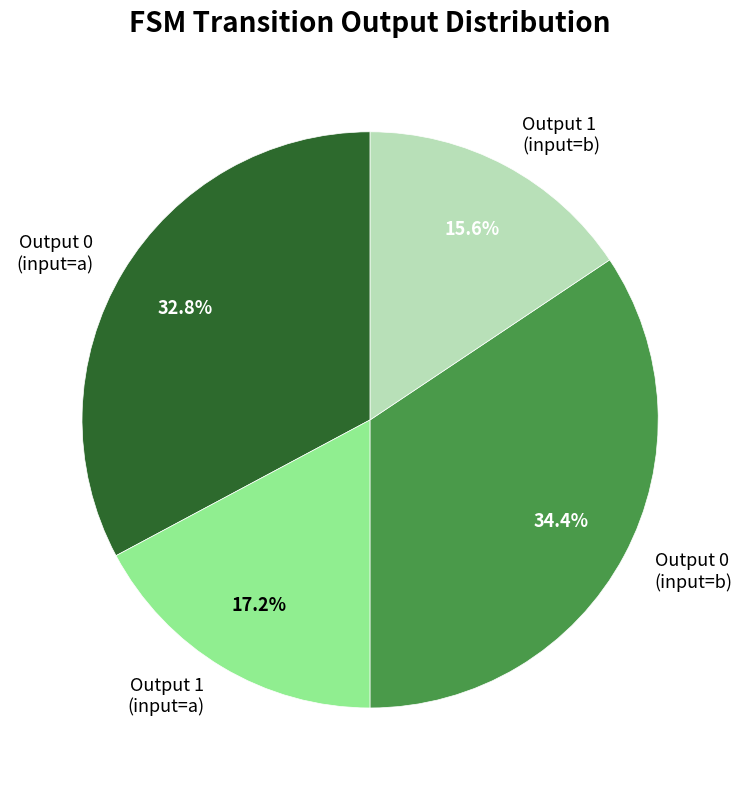

Rank the categories by value from lowest to highest.

Output 1 (input=b), Output 1 (input=a), Output 0 (input=a), Output 0 (input=b)